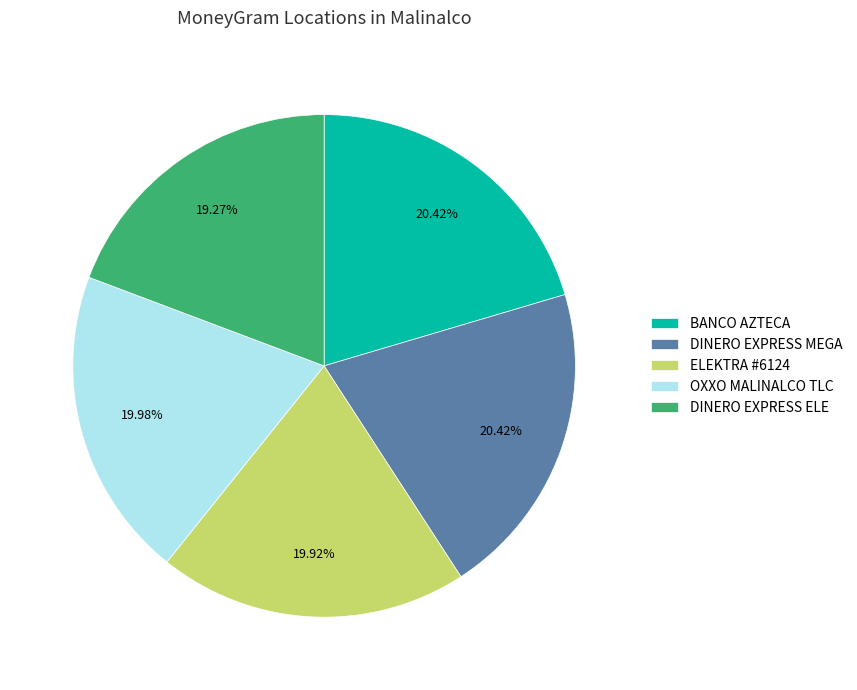

To the nearest percent, what is the difference between the largest and smallest slice percentages?

1%